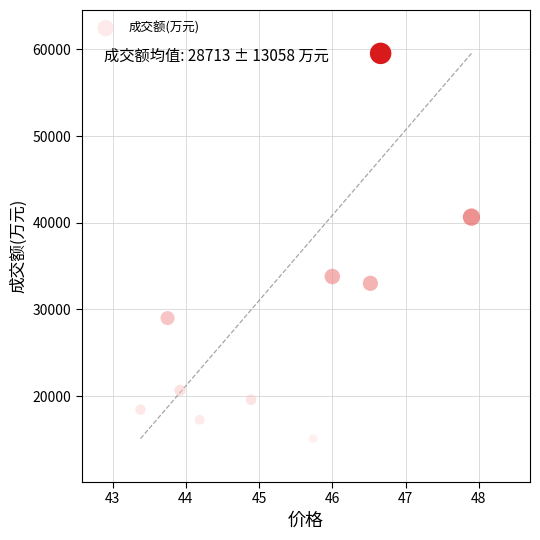

What is the range of Y values (max minus min)?

44417